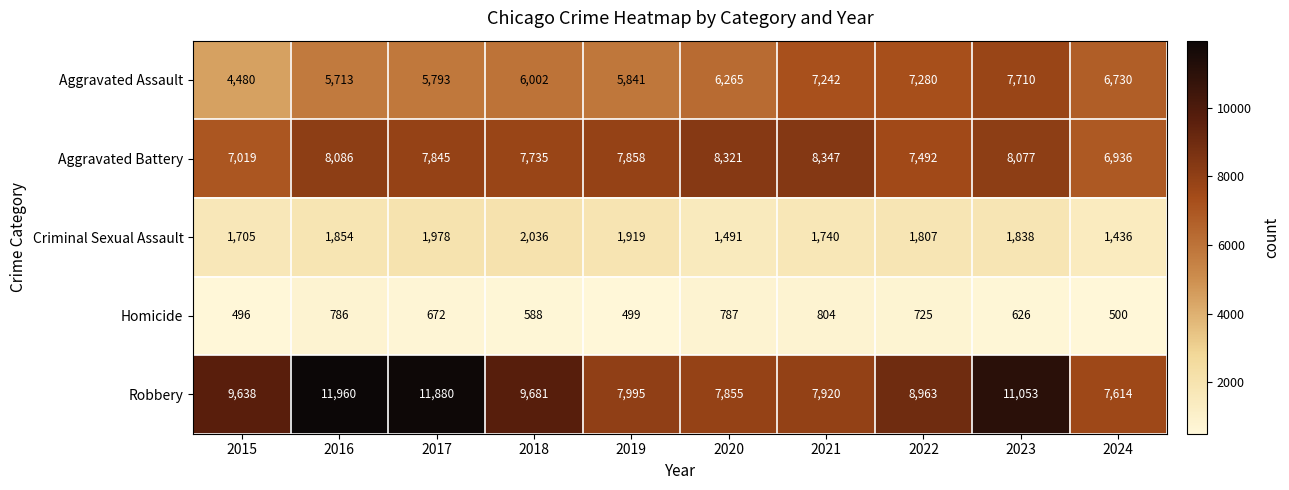

At which label does Homicide reach its peak?

2021